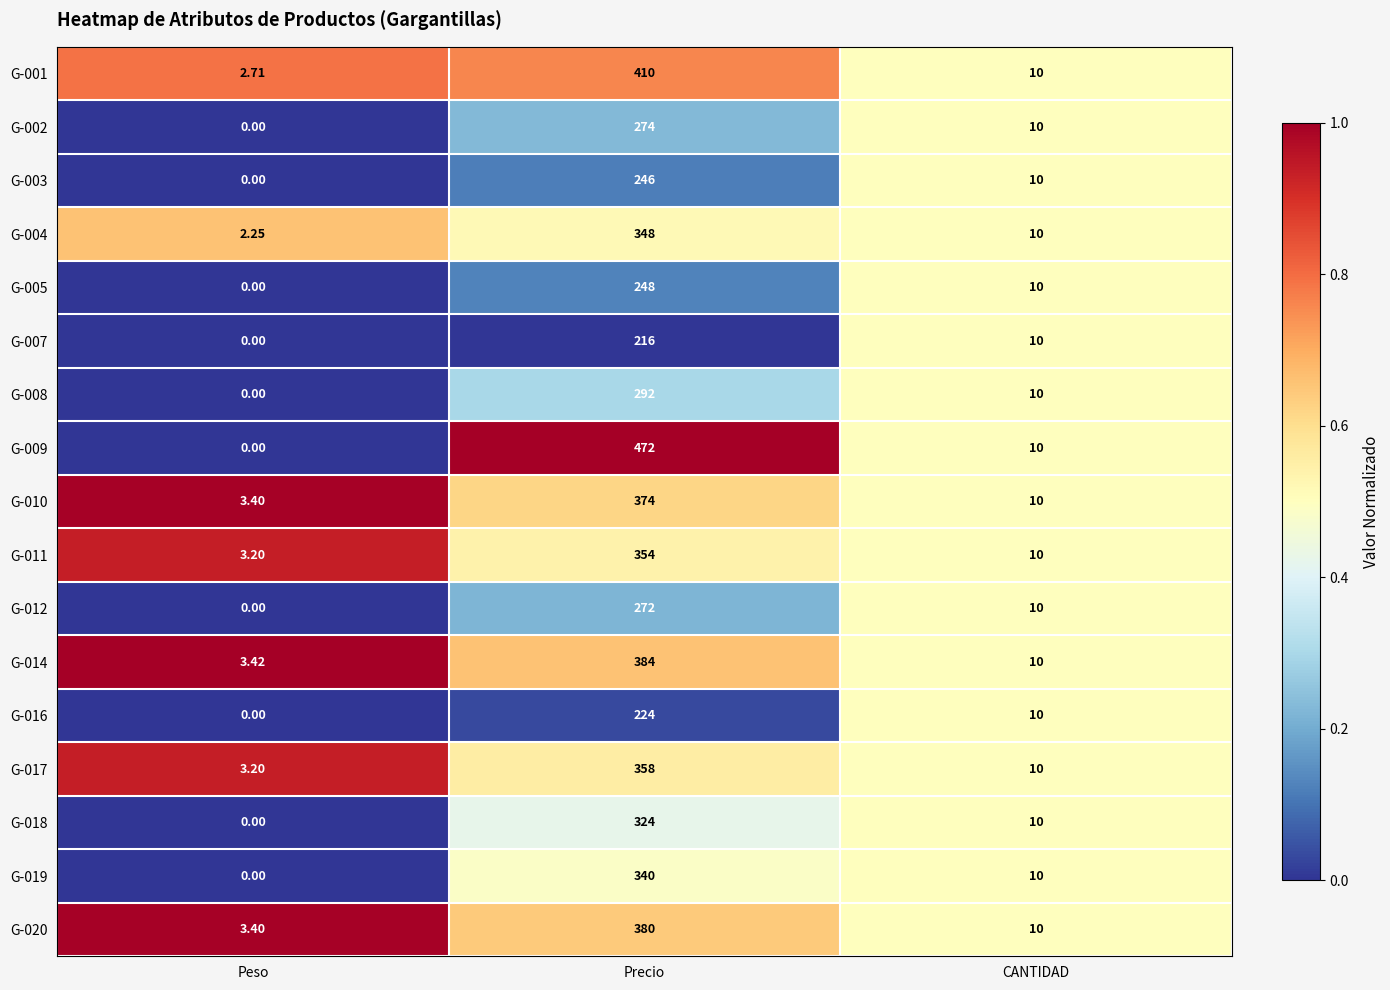

At how many categories does at least one series exceed 0?

3